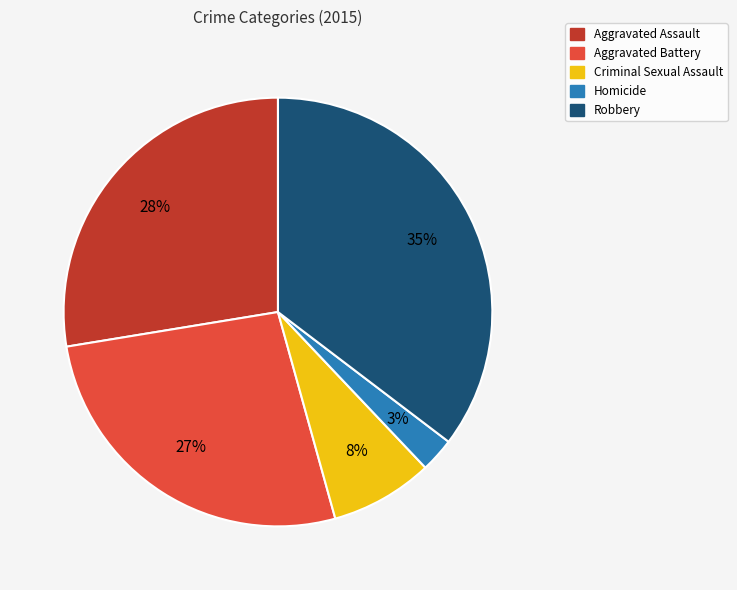

Do Criminal Sexual Assault and Robbery together represent more than half of the pie?

No